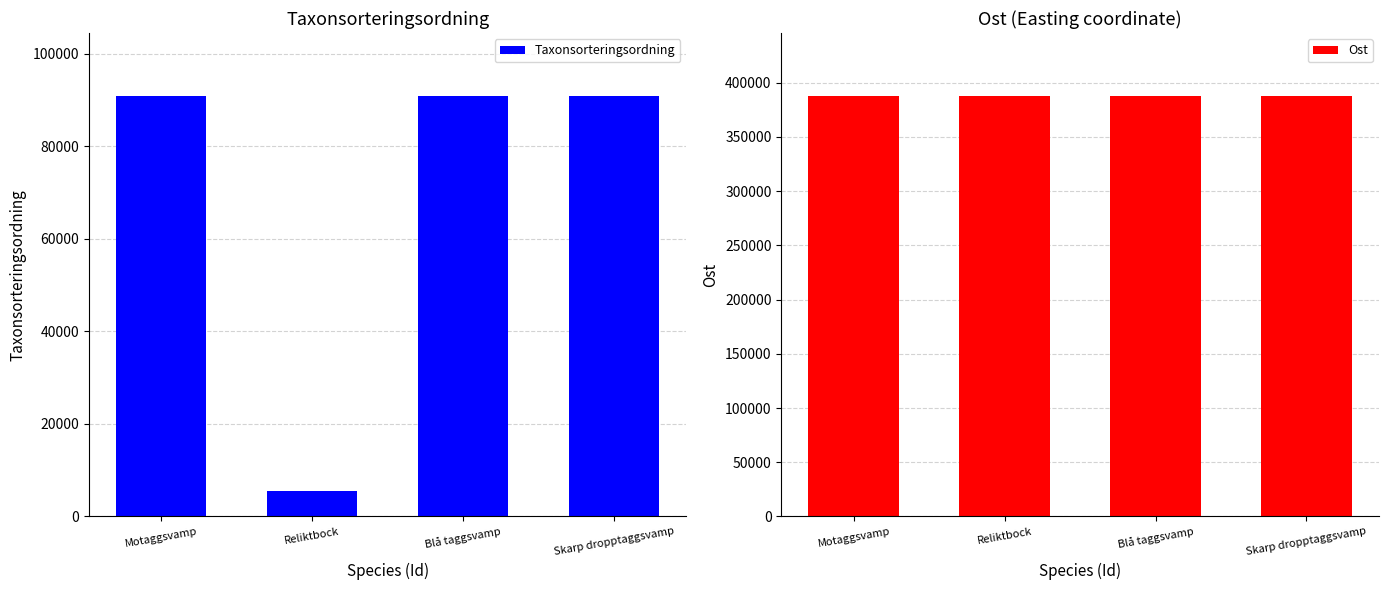

Count the number of categories in the chart.

4